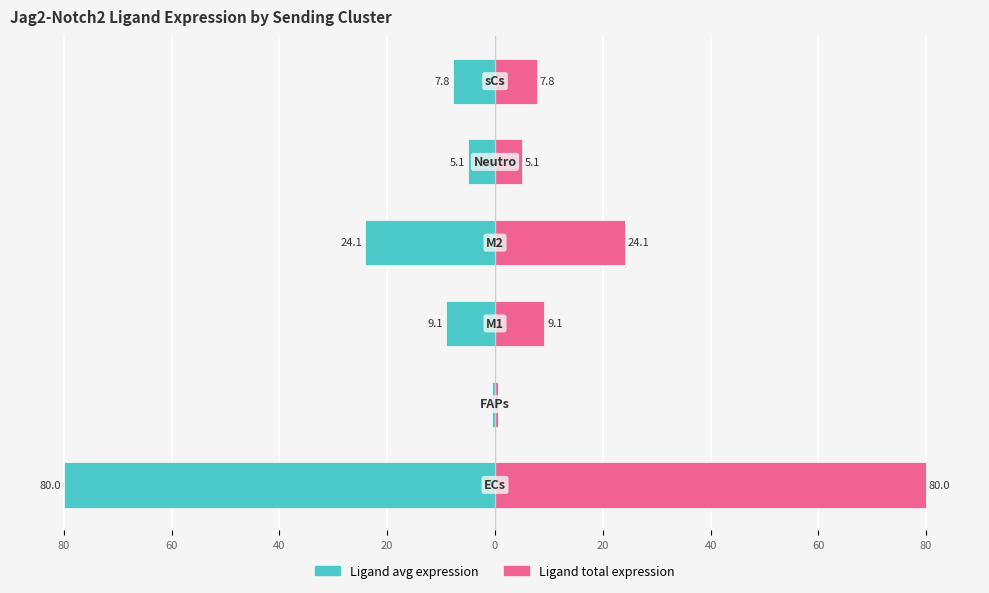

Reading left to right, extract all data points from this chart.

Ligand average expression value: -80.0	-0.5	-9.1	-24.1	-5.1	-7.8
Ligand total expression value: 80.0	0.5	9.1	24.1	5.1	7.8